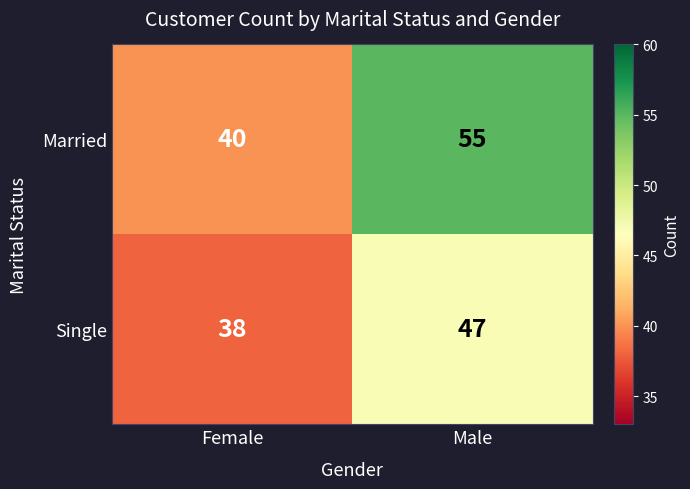

What is the sum of the Single values at Female and Male?

85